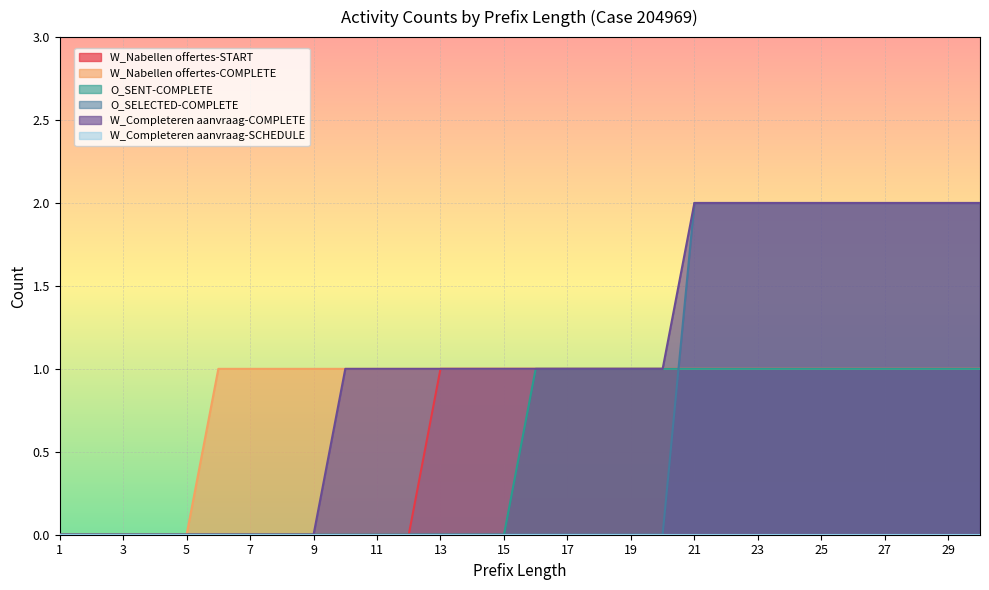

Which series changed the most between 7 and 19?

W_Nabellen offertes-START